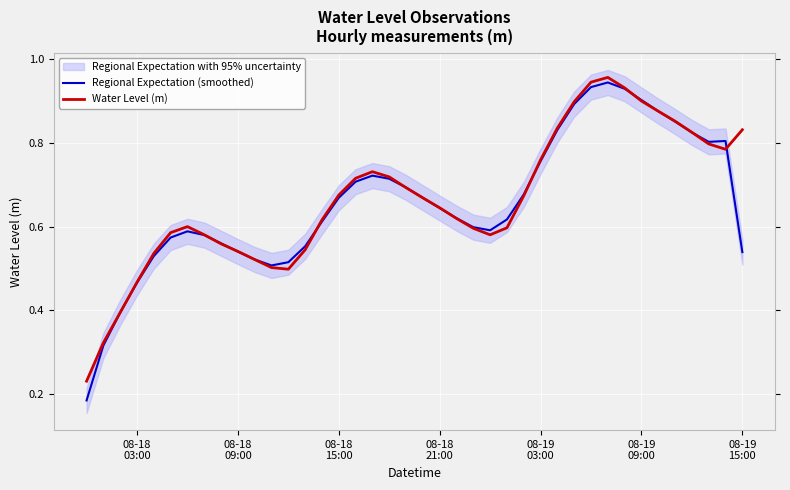

Does the chart display data point markers on the line(s)?

No